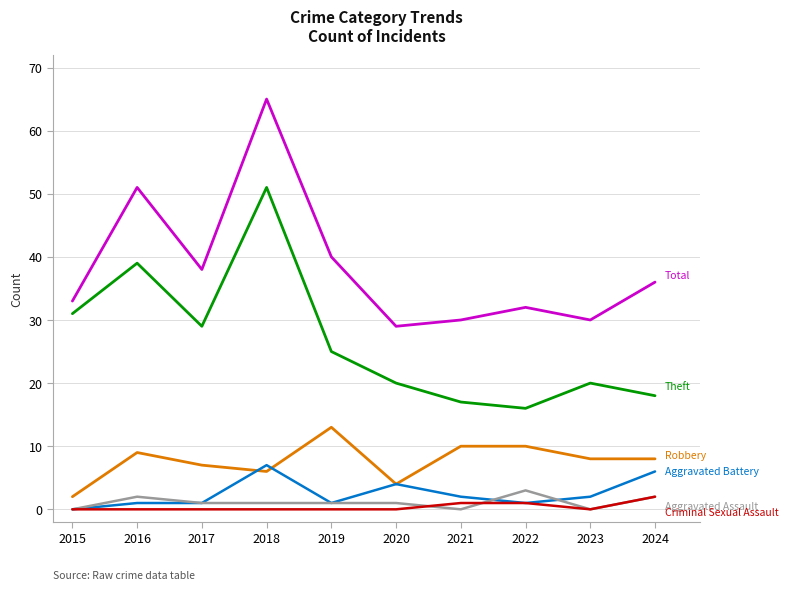

What is the maximum value shown in the chart?

65